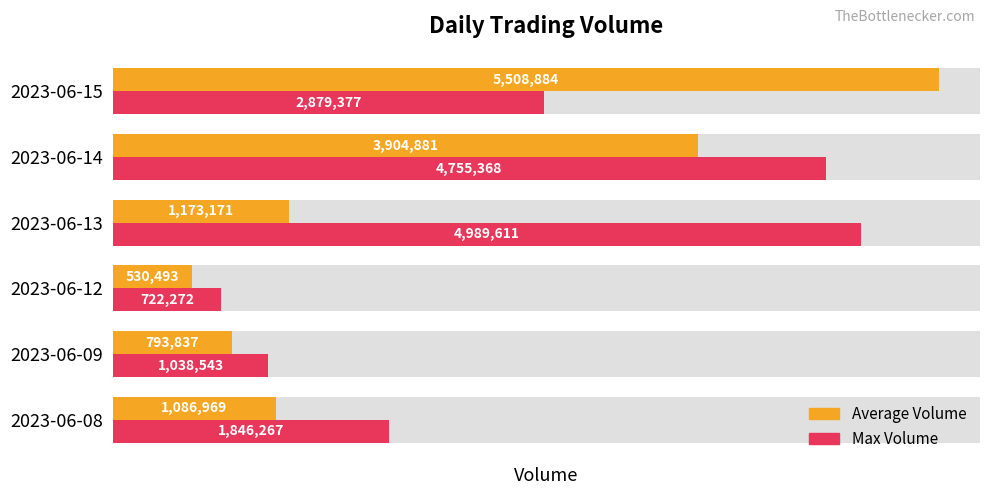

What is the sum of the Average Volume values at 0 and 2?

1617462